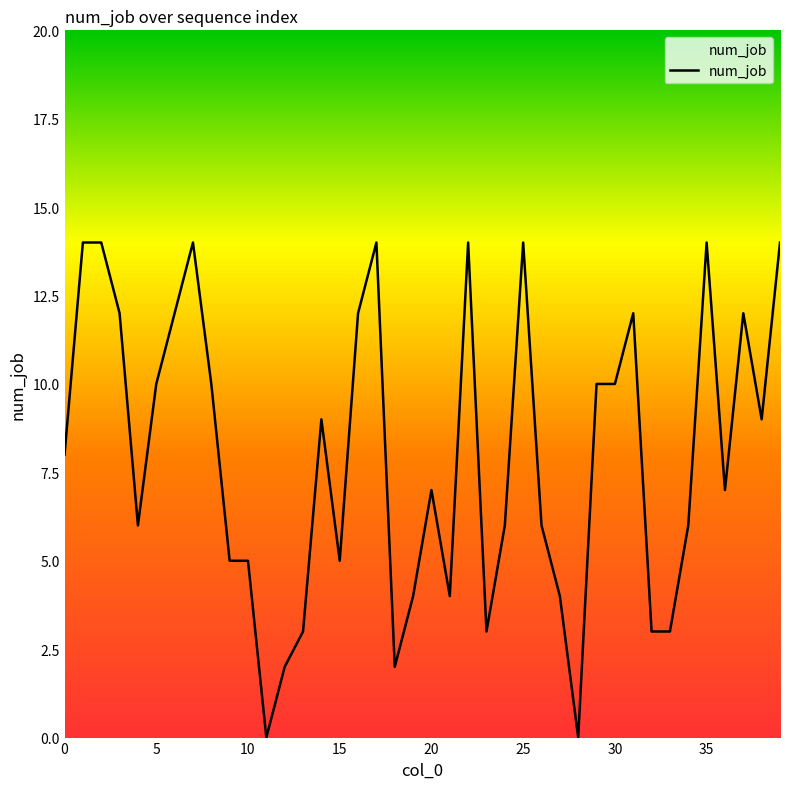

What is the difference between the maximum and minimum values?

14